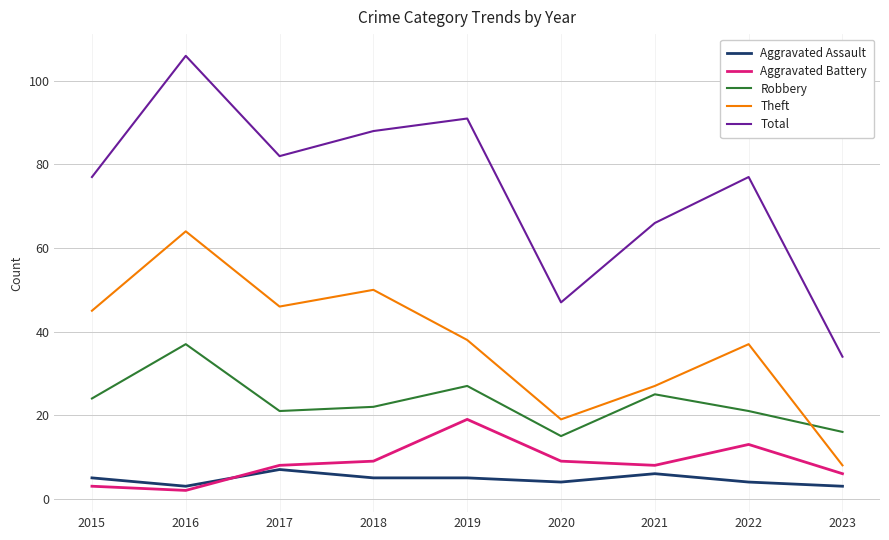

The Theft series shows 46 at 2017. True or false?

True